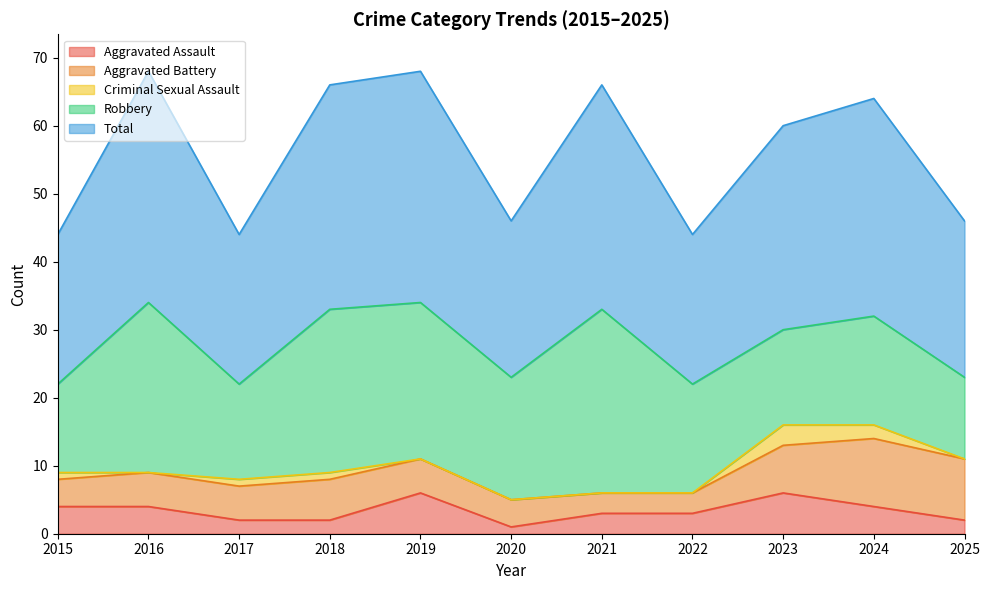

True or false: Criminal Sexual Assault has a value of 2 at 2019.

False